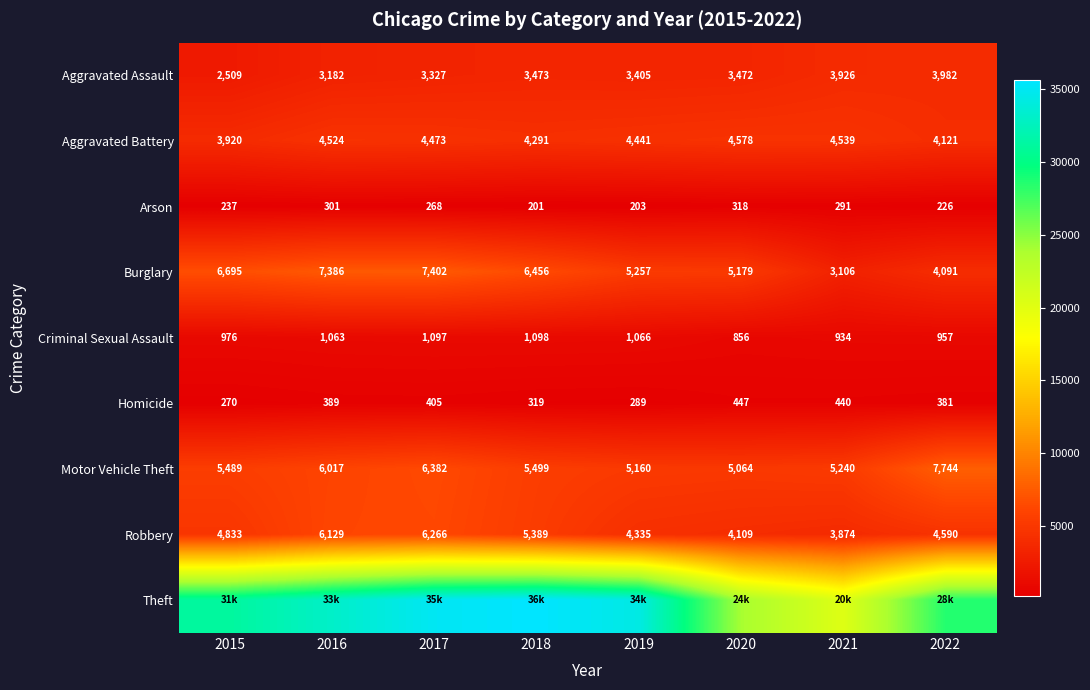

The value of Criminal Sexual Assault at 2020 is 856. True or false?

True